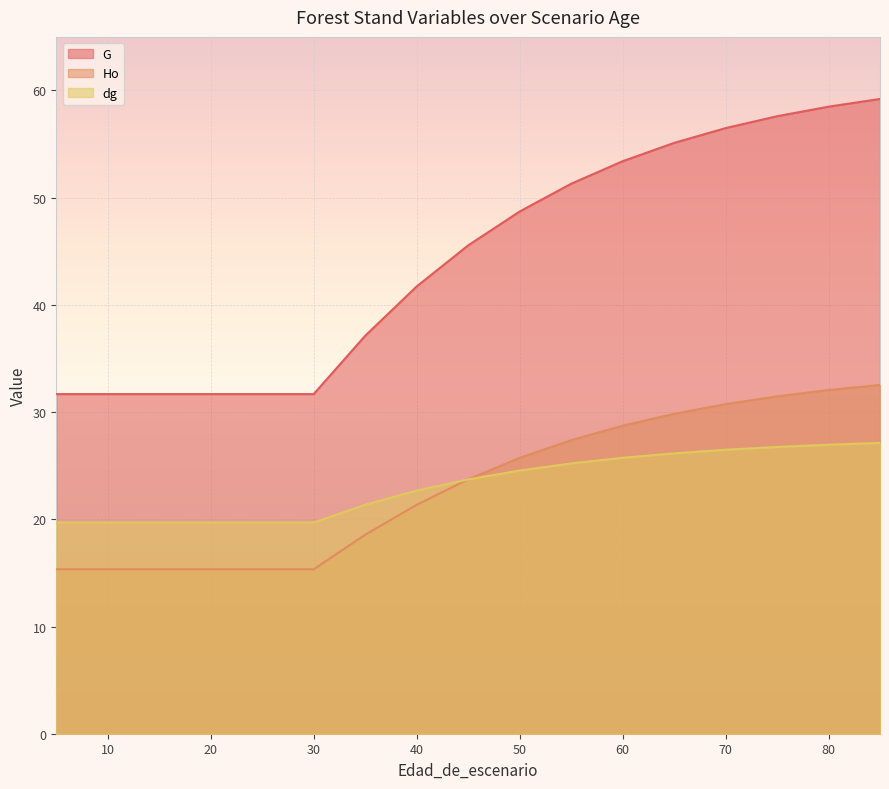

Which series ends up on top after the final intersection of Ho and dg?

Ho